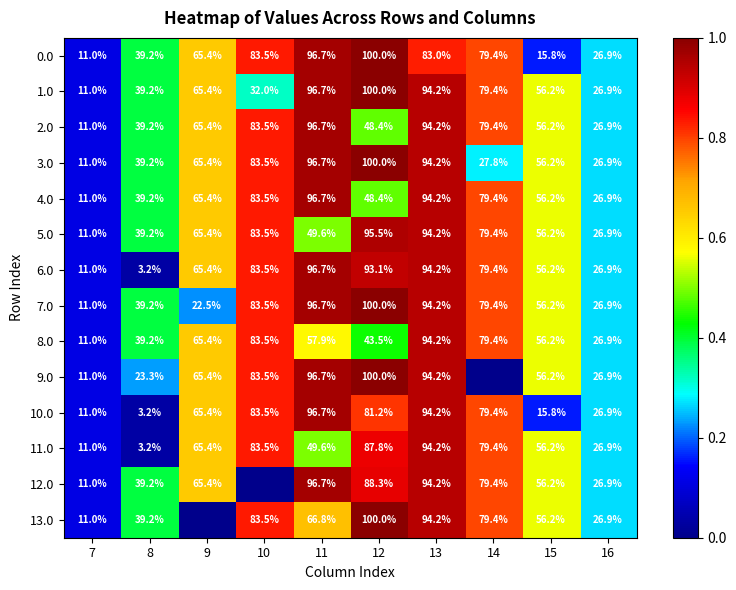

Is the value of 5.0 at 9 greater than the value of 7.0 at 8?

Yes